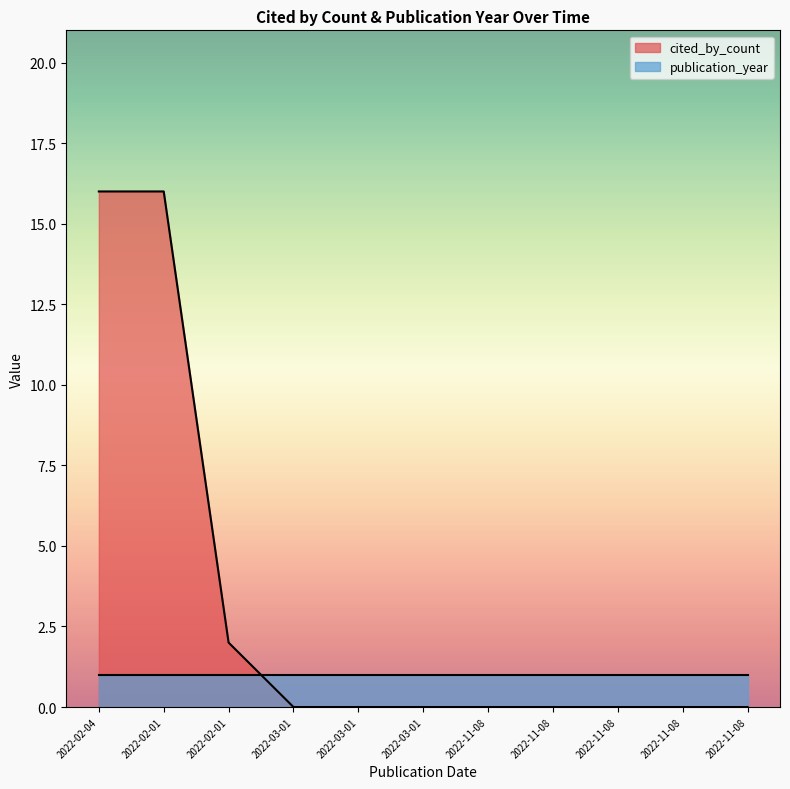

How many values are between 0 and 2?

9